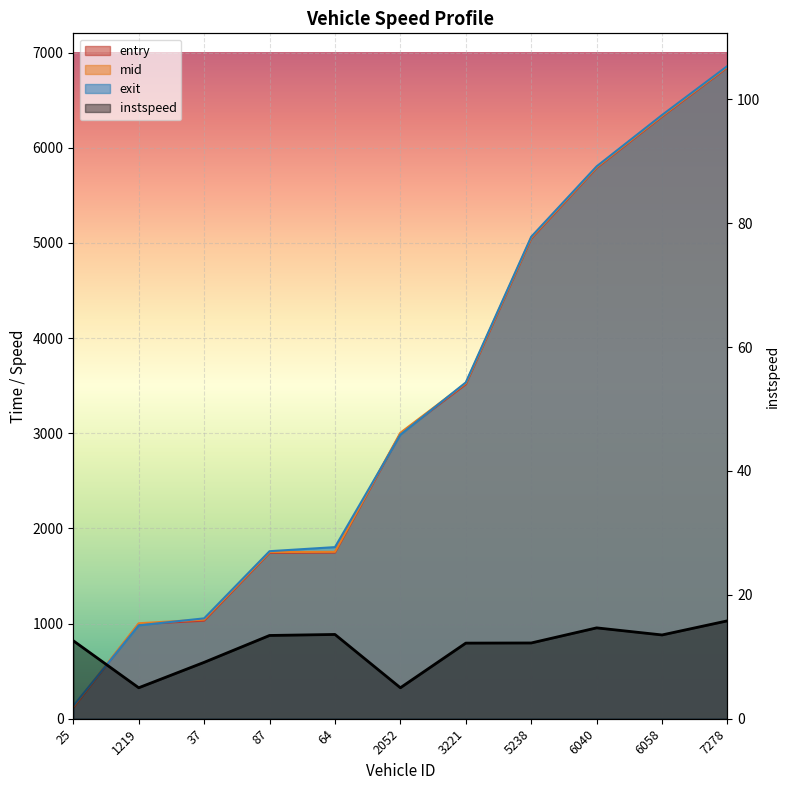

True or false: entry and exit cross at least once.

True